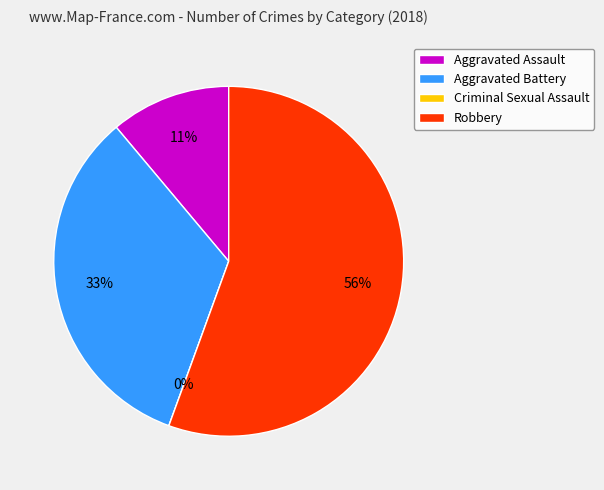

What percentage is the Aggravated Battery slice, to the nearest percent?

33%